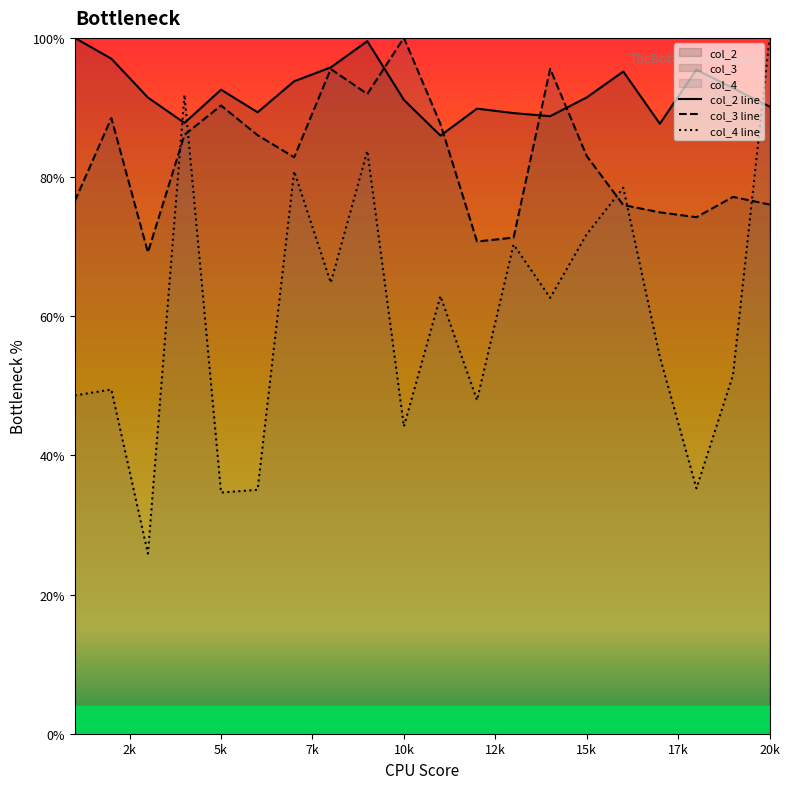

Rank the series by their average value, from lowest to highest.

col_4 line, col_3 line, col_2 line